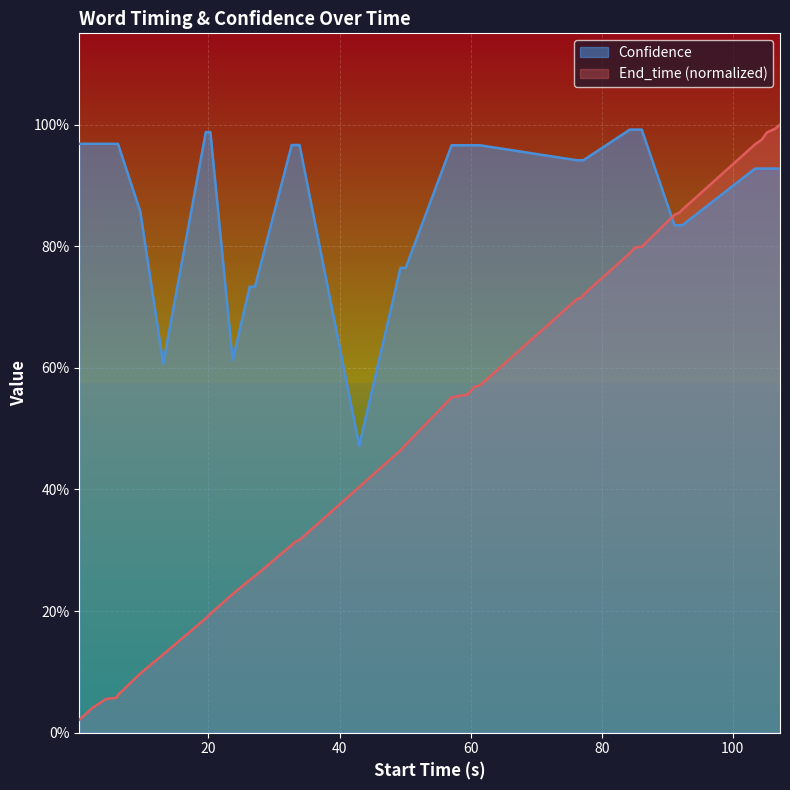

Reading left to right, transcribe all the data shown in this chart.

End_time: 0.0	0.0	0.1	0.1	0.1	0.1	0.1	0.2	0.2	0.2	0.3	0.3	0.3	0.3	0.3	0.4	0.5	0.5	0.6	0.6	0.6	0.6	0.6	0.7	0.7	0.7	0.8	0.8	0.8	0.9	0.9	0.9	1.0	1.0	1.0	1.0	1.0
Confidence: 1.0	1.0	1.0	1.0	1.0	0.9	0.6	1.0	1.0	0.6	0.7	0.7	1.0	1.0	1.0	0.5	0.8	0.8	1.0	1.0	1.0	1.0	1.0	0.9	0.9	0.9	1.0	1.0	1.0	0.8	0.8	0.8	0.9	0.9	0.9	0.9	0.9